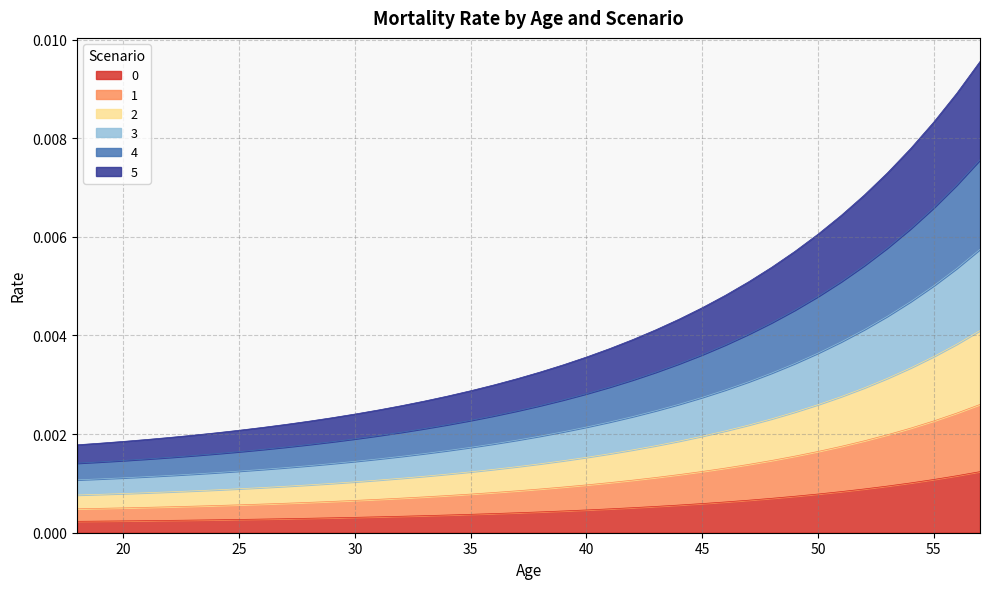

Does the chart display data point markers on the line(s)?

No